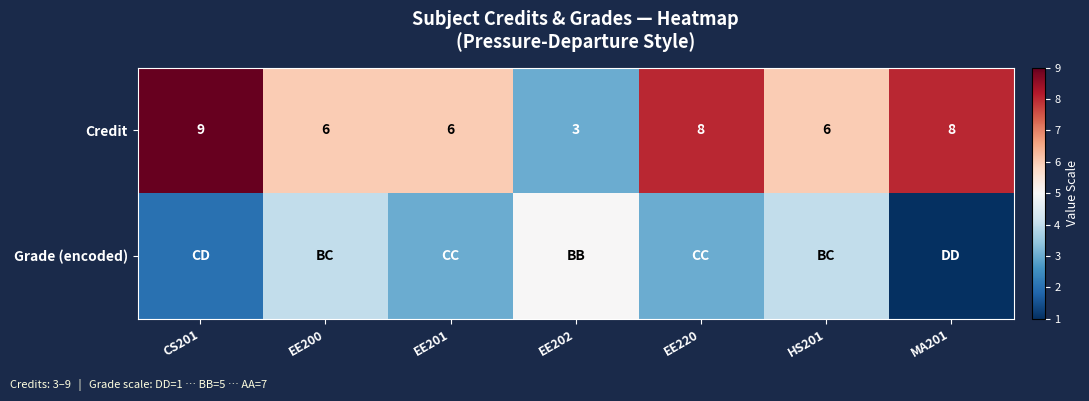

What is the minimum value shown in the chart?

1